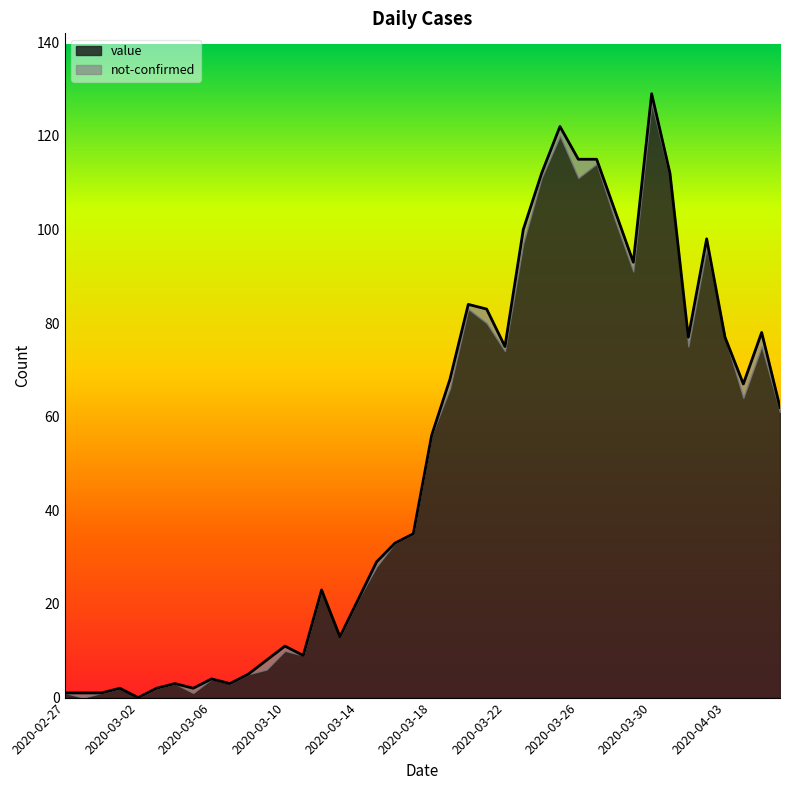

What is the label of the 2nd point from the left?

2020-02-28